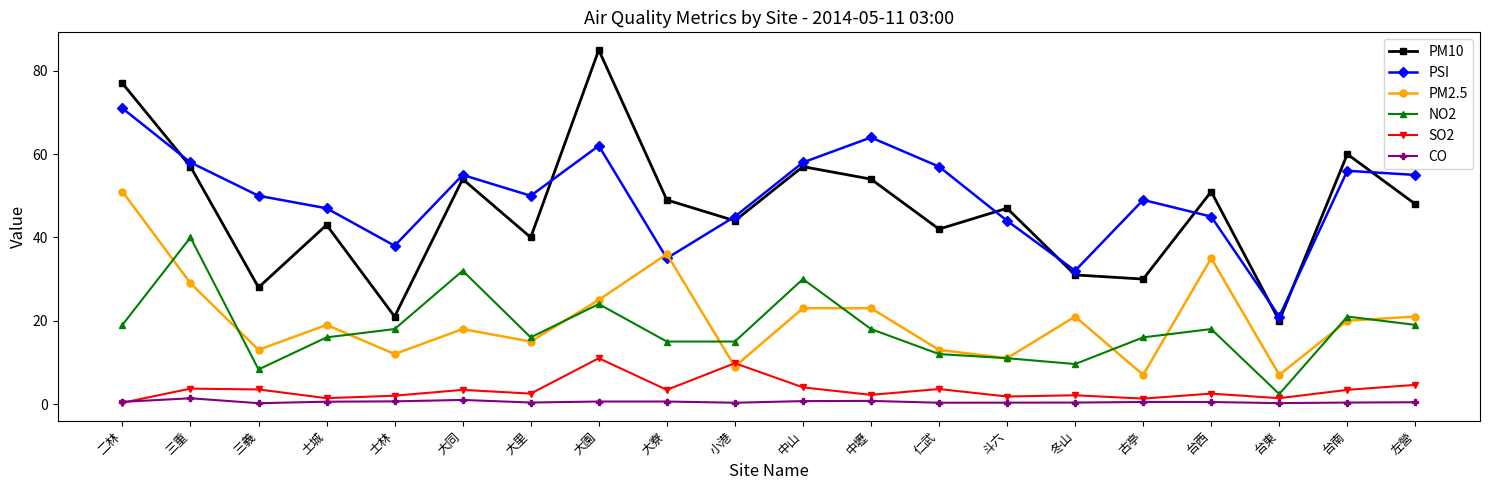

At which category is the sum across all series the highest?

二林